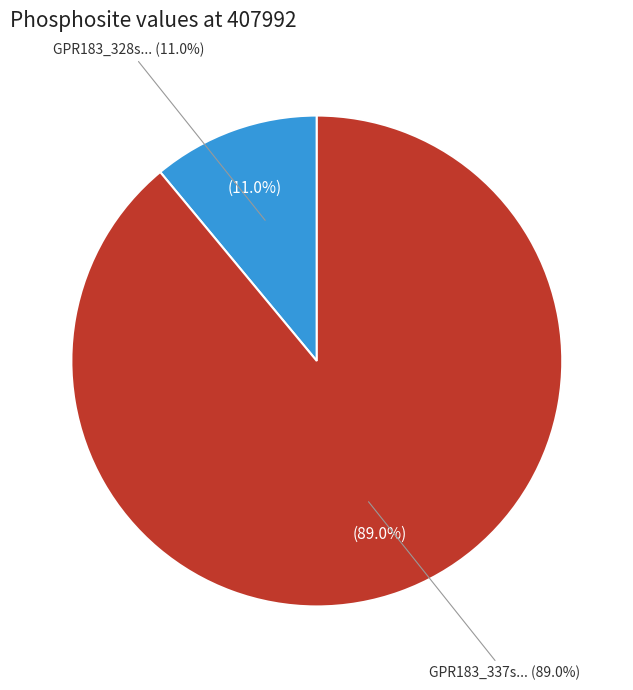

Is there any slice that represents more than half of the pie?

Yes